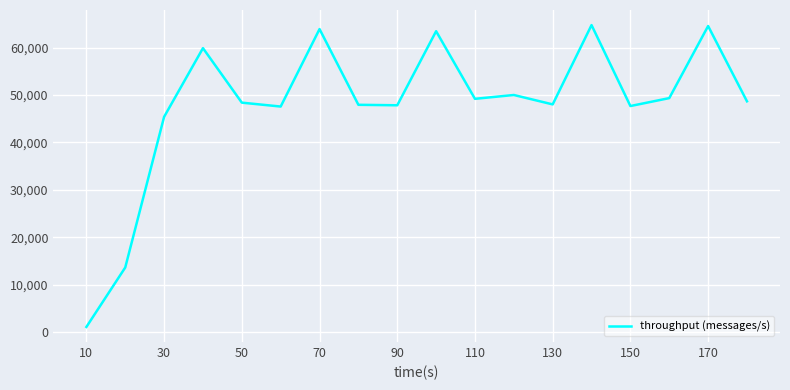

What is the greatest value displayed?

64754